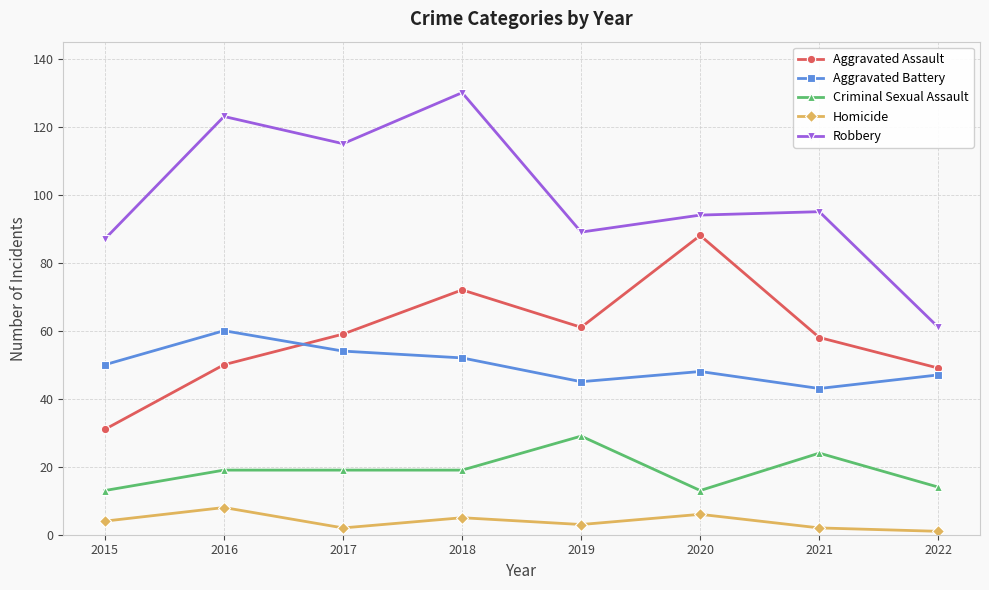

What is the minimum value shown in the chart?

1